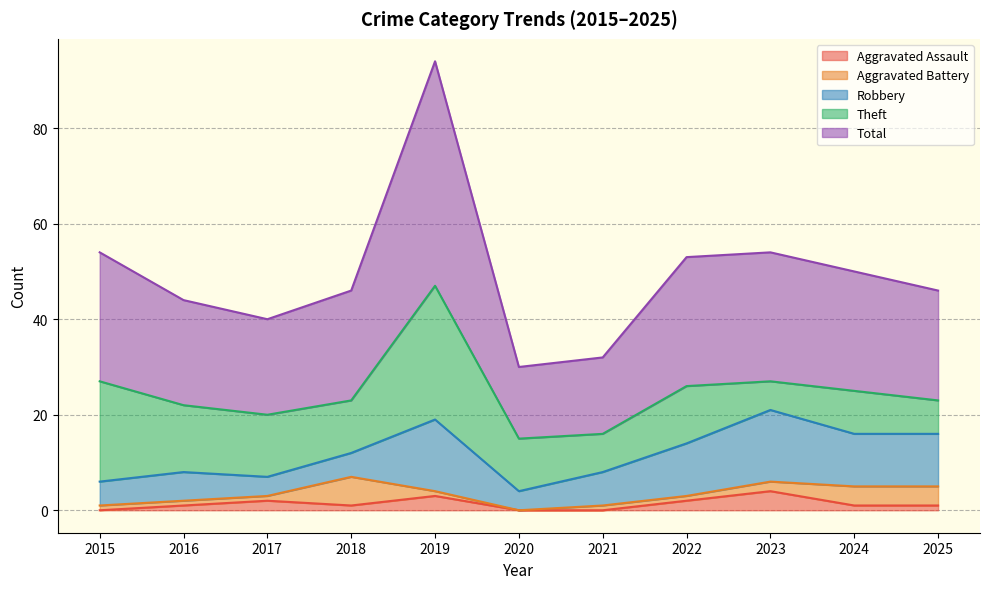

Where does the Robbery series first go above 7?

2019